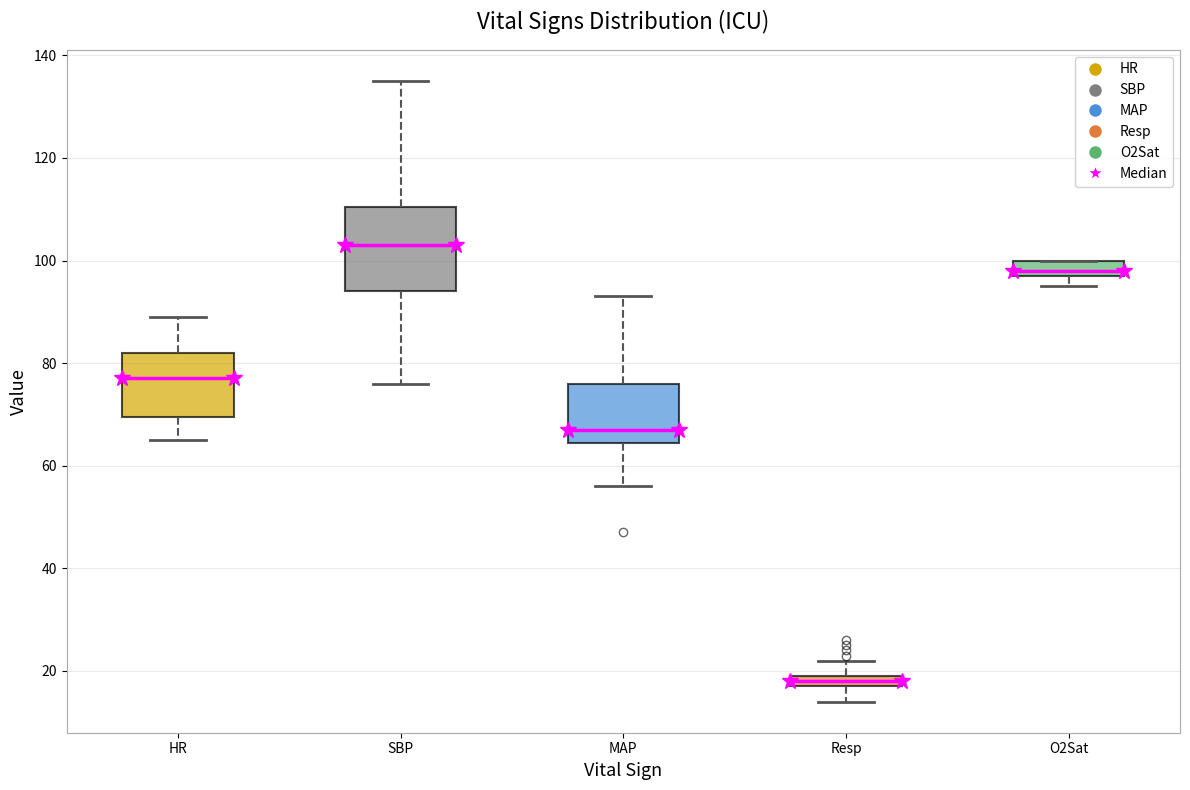

Which box has the lowest median line?

Resp